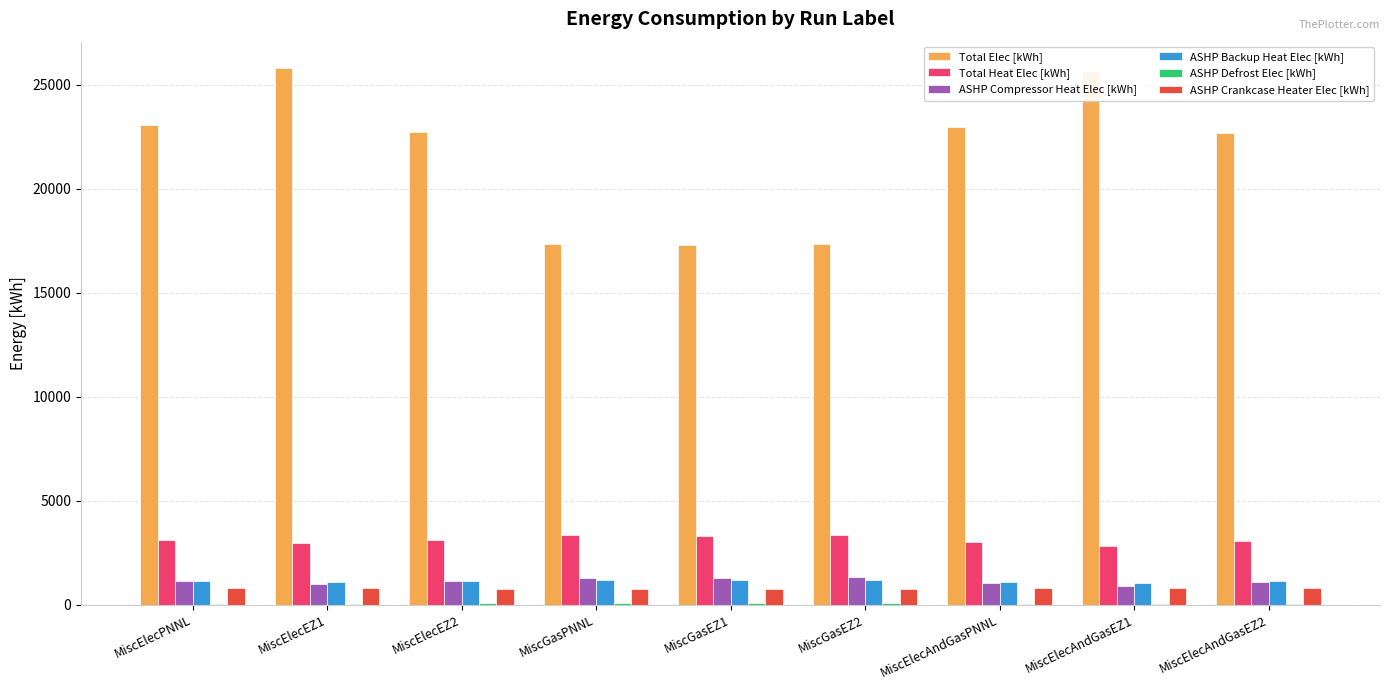

Which series changed the most between MiscGasPNNL and MiscElecAndGasEZ2?

Total Elec [kWh]